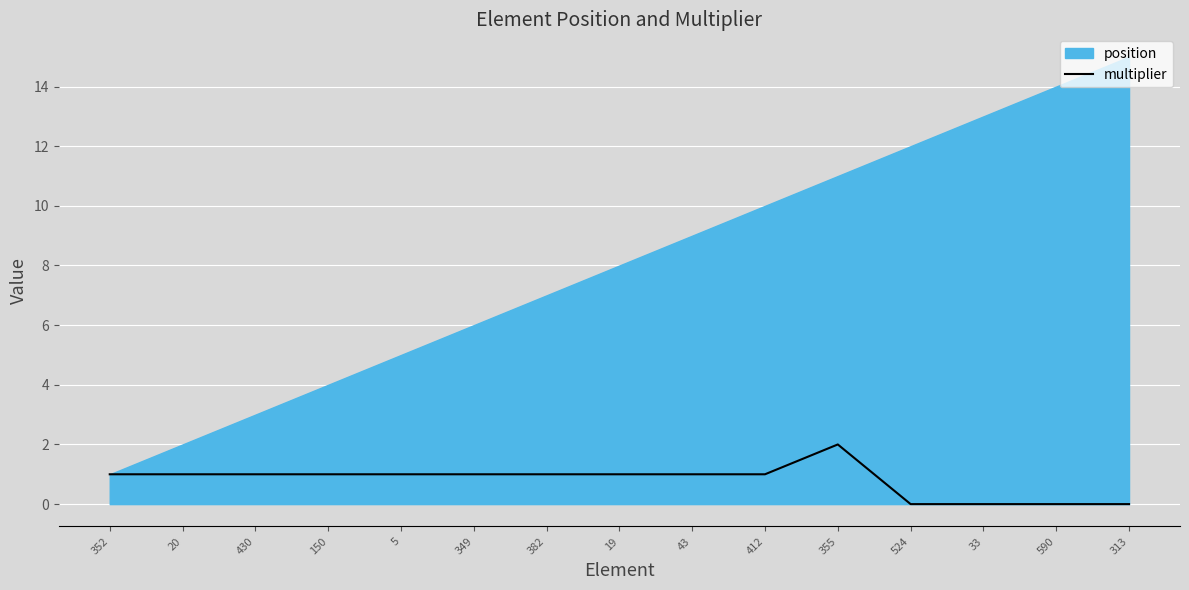

Is it true that the value at 20 is 1?

True